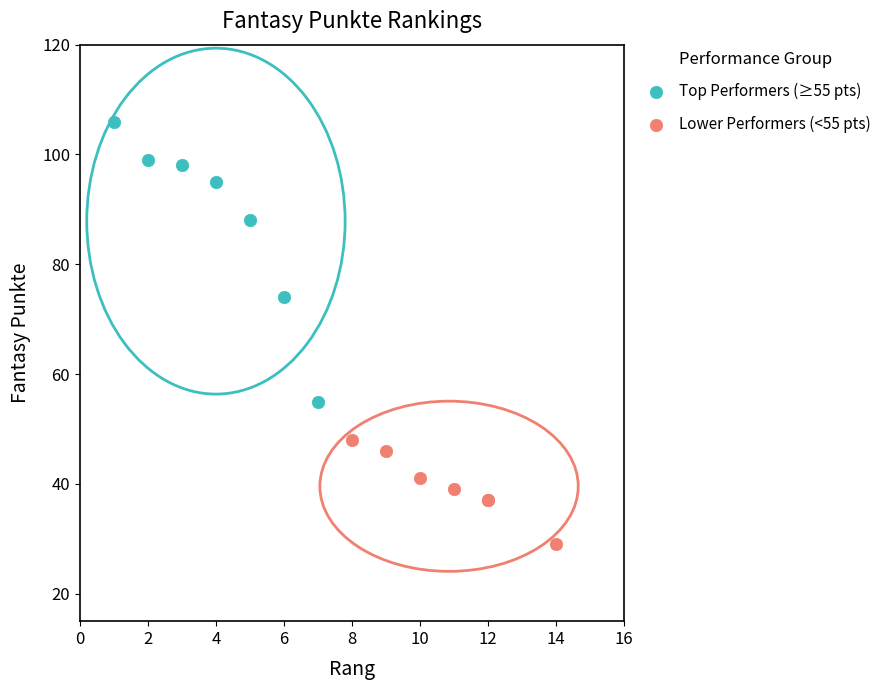

Which series reaches the maximum Y coordinate?

Top Performers (≥55 pts)